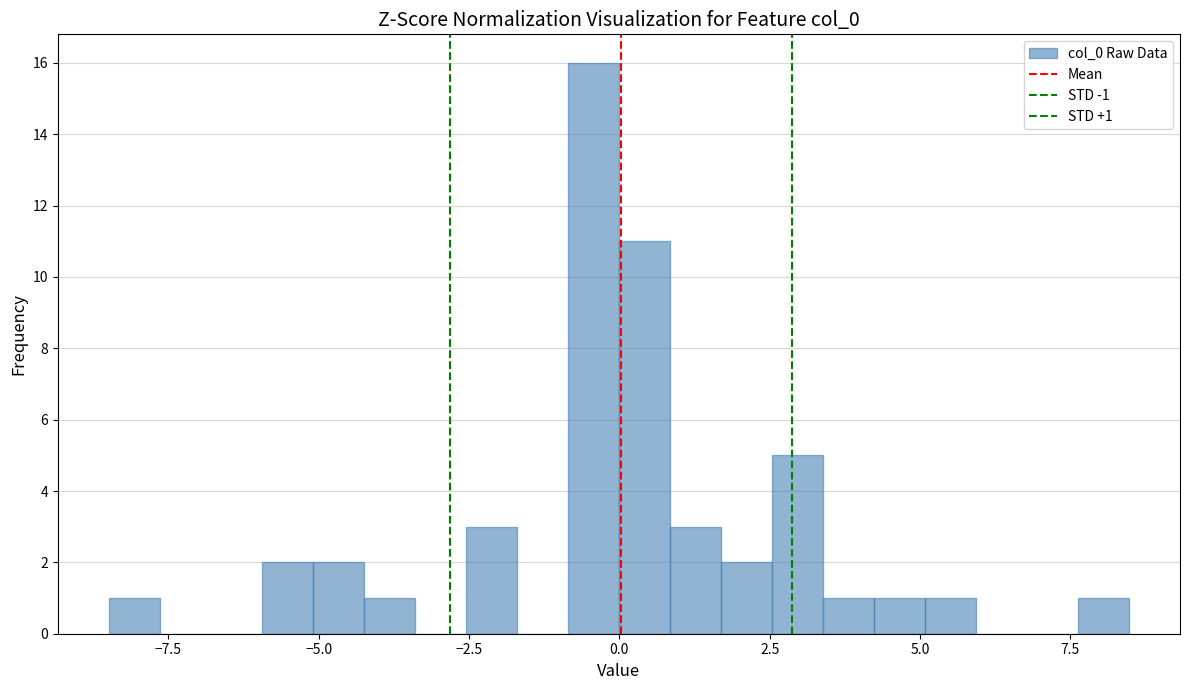

Read against the x-axis, roughly where is the centre of the tallest bar?

-0.5